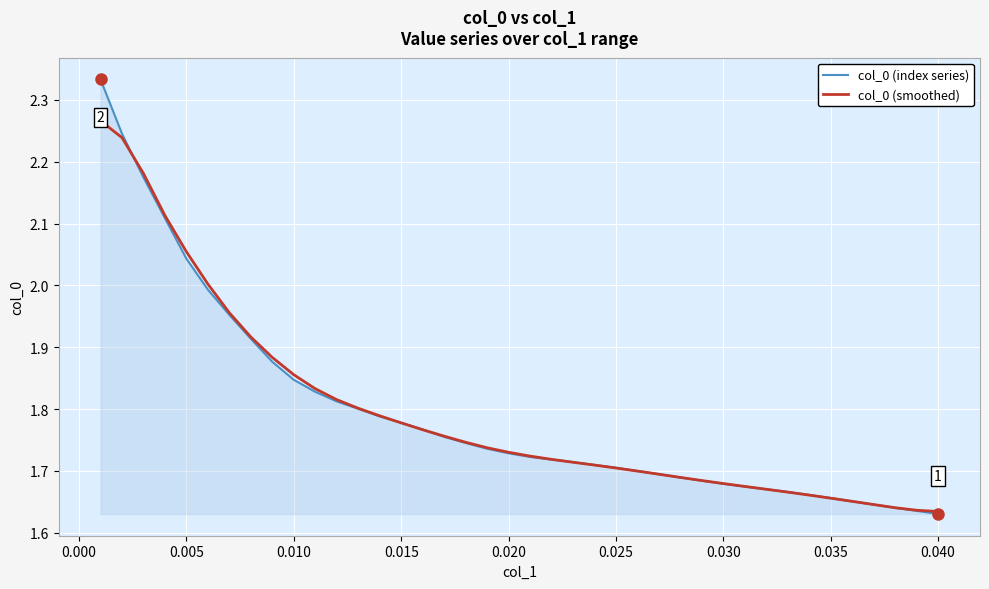

Rank the series by their maximum value, from lowest to highest.

col_0 (smoothed), col_0 (index series)